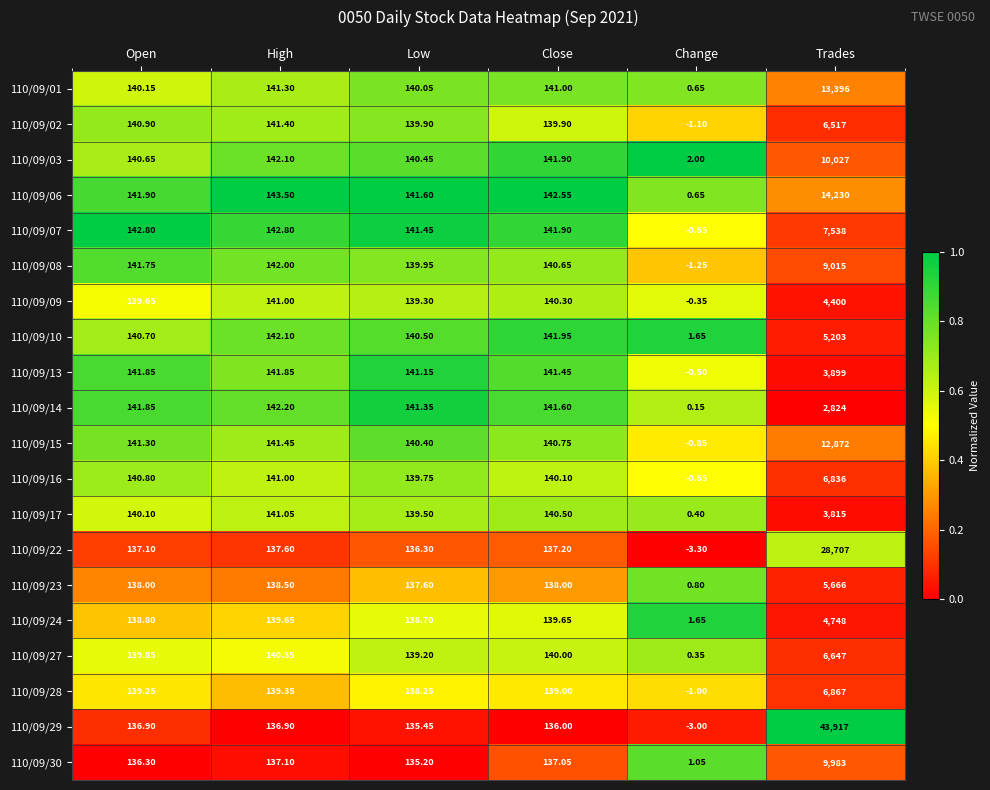

List the labels in order of 110/09/15 value, largest first.

Trades, High, Open, Close, Low, Change